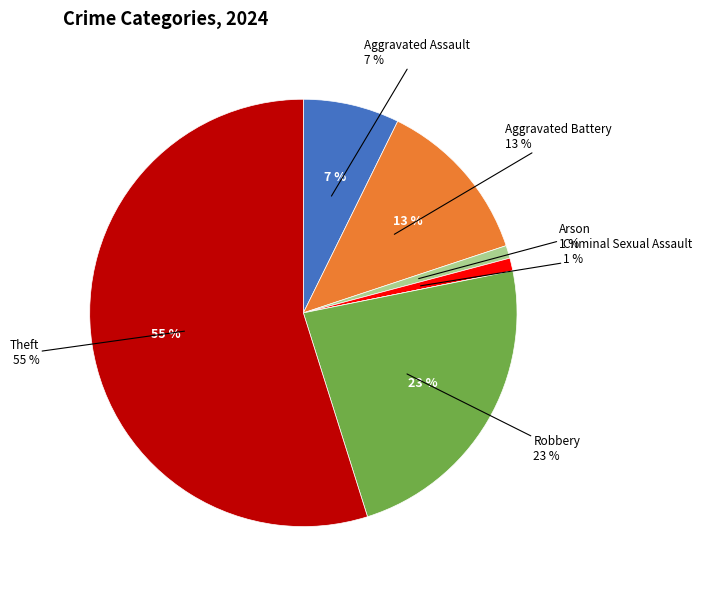

Does Theft account for over 50% of the chart?

Yes